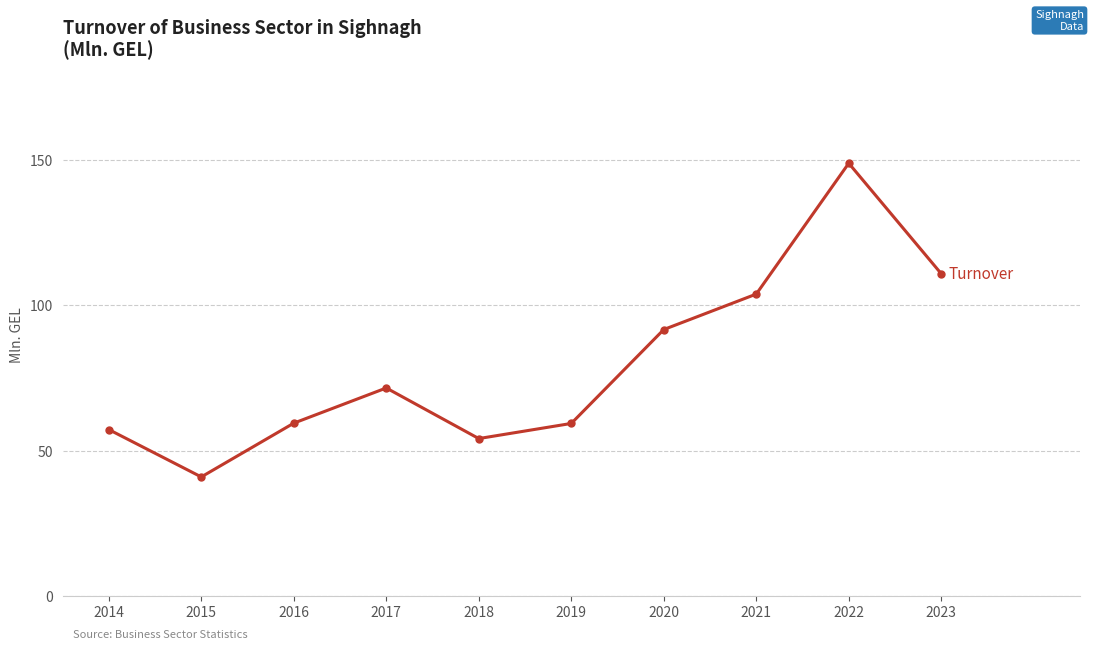

What is the value of the 9th point from the left?

148.9